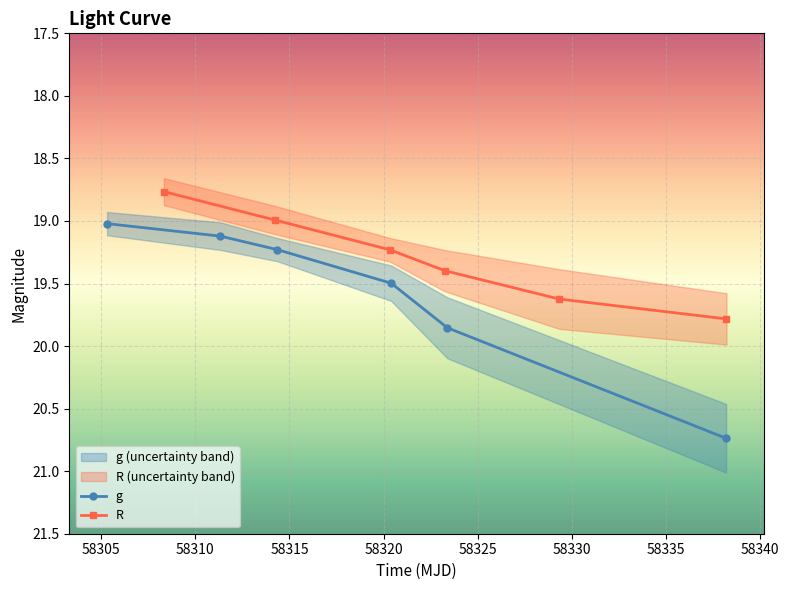

What is the maximum value for g?

20.7